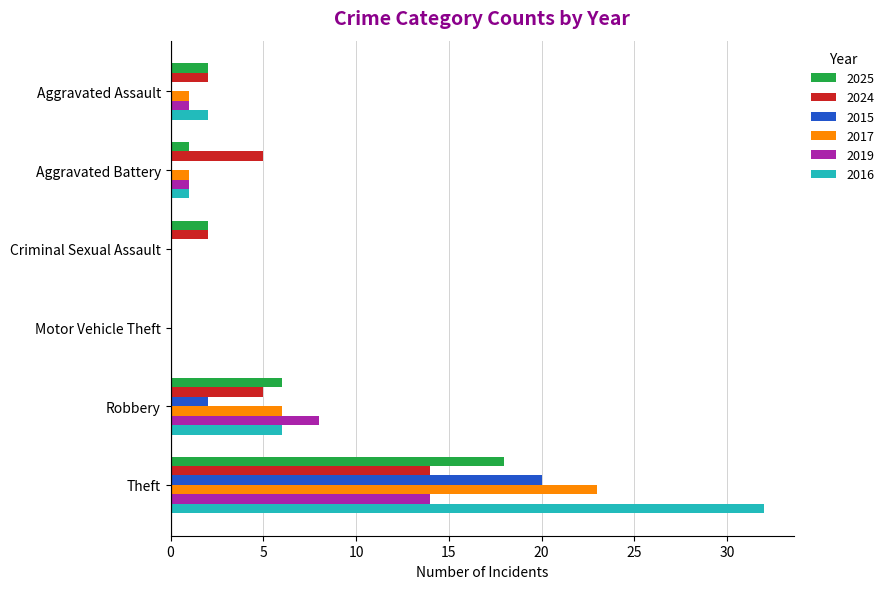

What is the sum of all 2016 values?

41